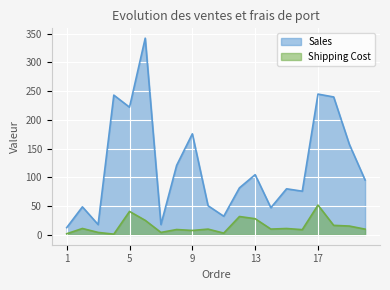

Is the value of Sales at 9 greater than the value of Shipping Cost at 1?

Yes